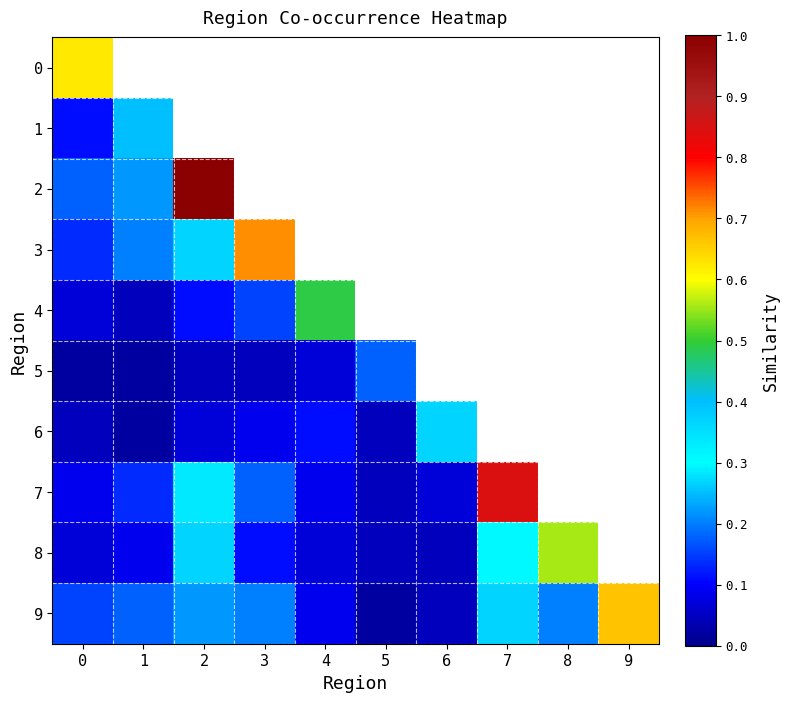

Which series has the largest range (max minus min)?

2